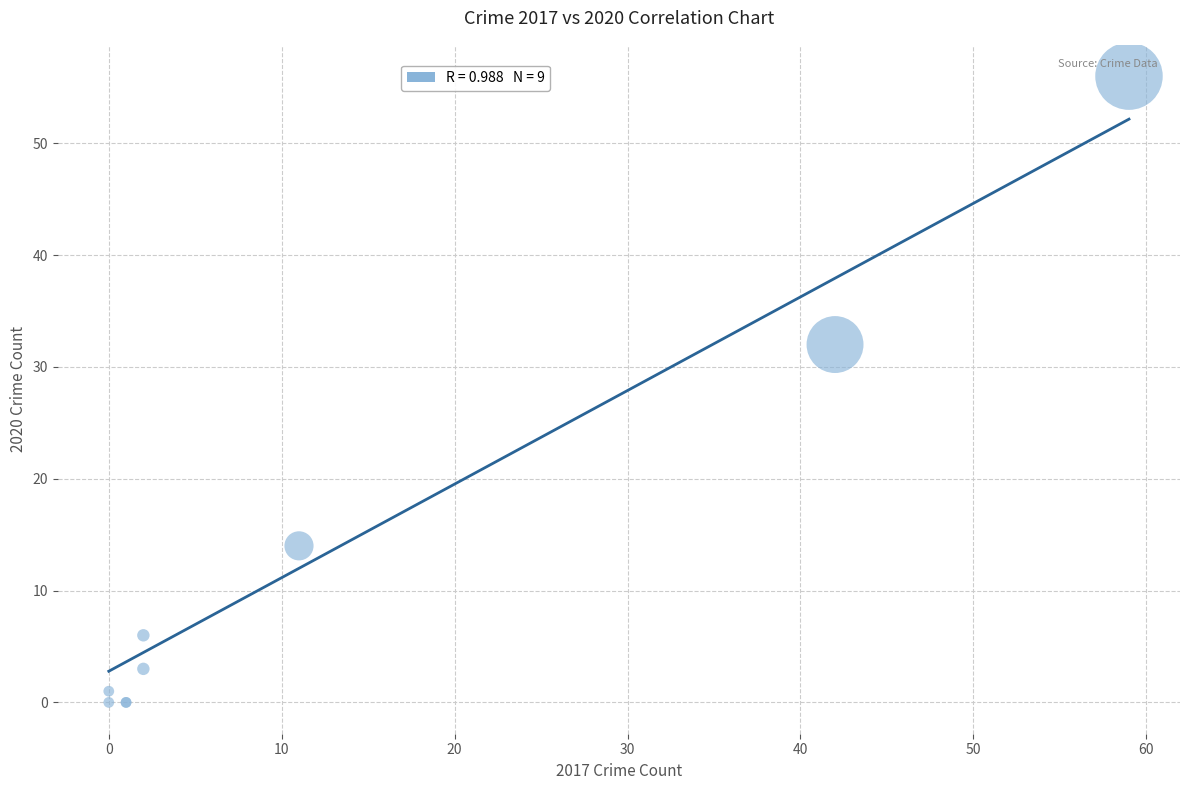

What Y value in the scatter plot is closest to 28?

32